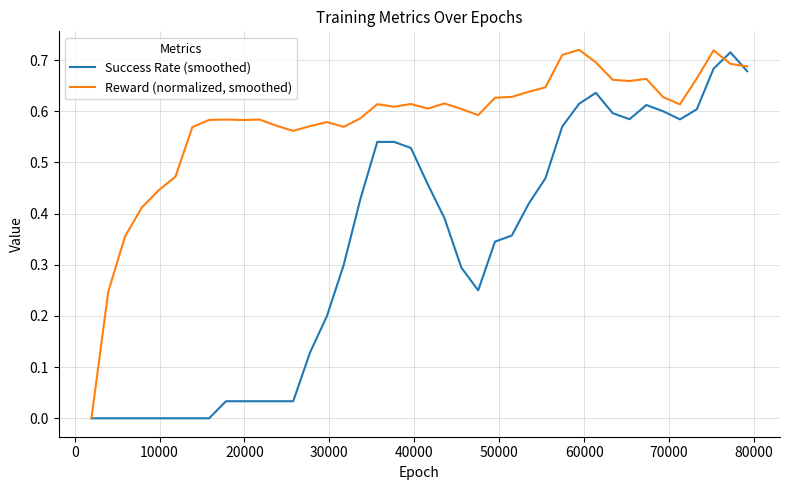

Which series has the largest total across all categories?

Reward (normalized, smoothed)